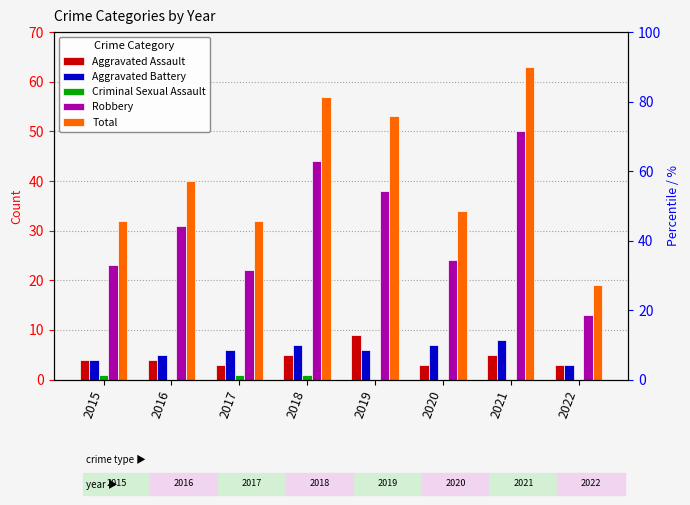

At which label is Aggravated Assault closest to 6?

2018